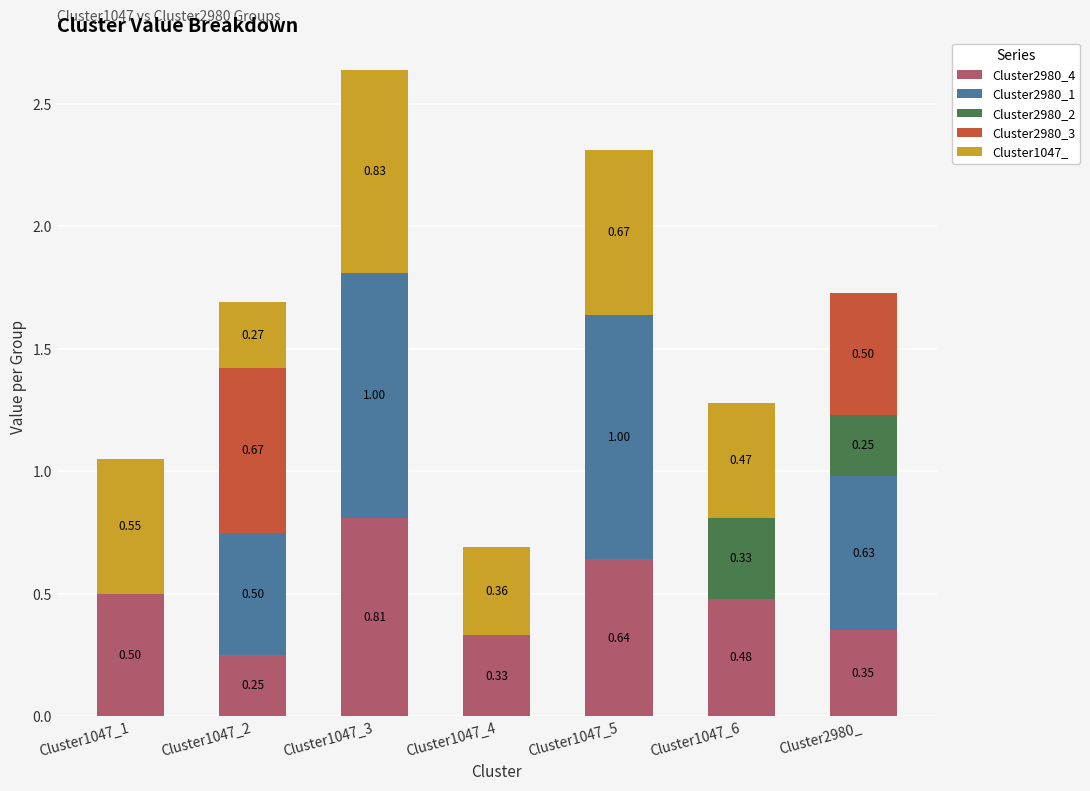

At which category is the sum across all series the highest?

Cluster1047_3